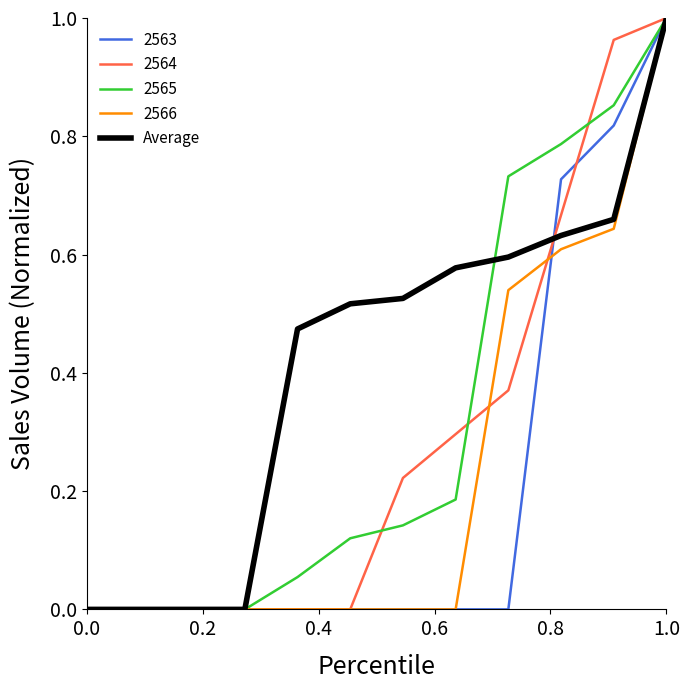

Which series has the largest total across all categories?

Average